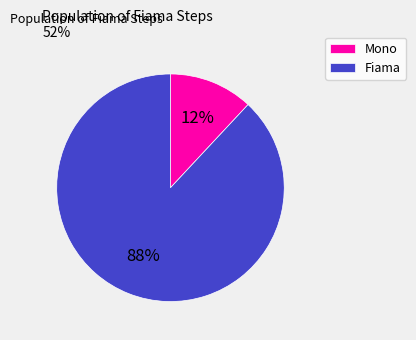

How many segments does this pie chart have?

2